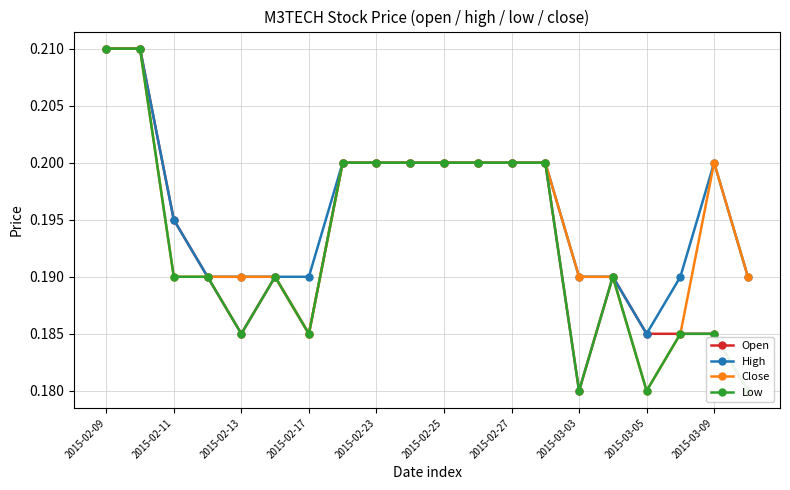

Count the Close values in the range 0 to 1.

20